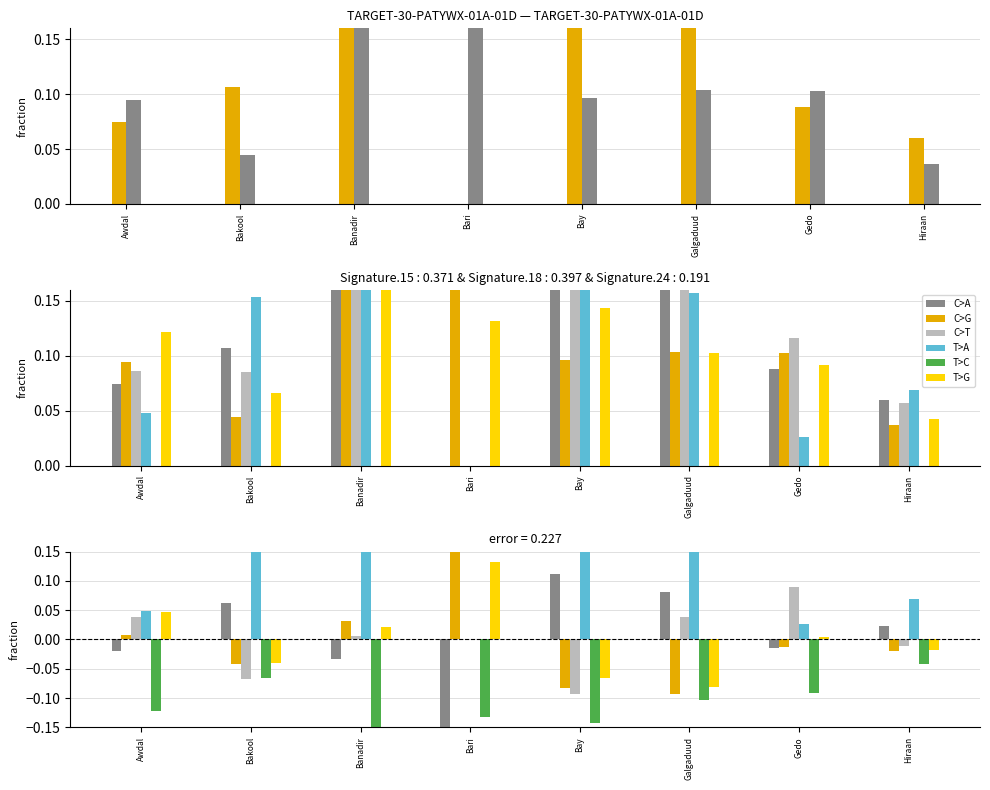

Is the value of C>T at Bay greater than the value of T>C at Galgaduud?

Yes